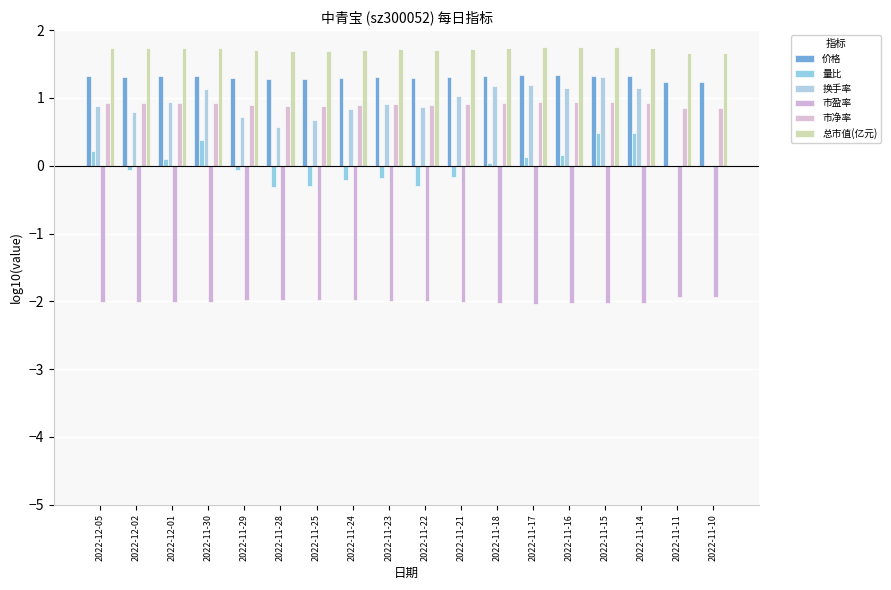

What is the difference between the maximum and minimum values in the 量比 series?

0.8